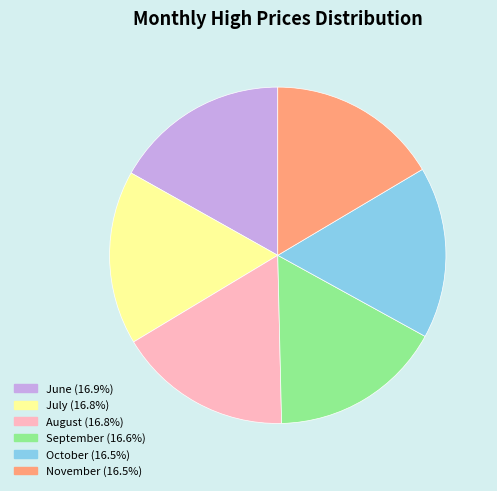

Approximately how many times larger is the value at October (16.5%) compared to August (16.8%)?

1.0